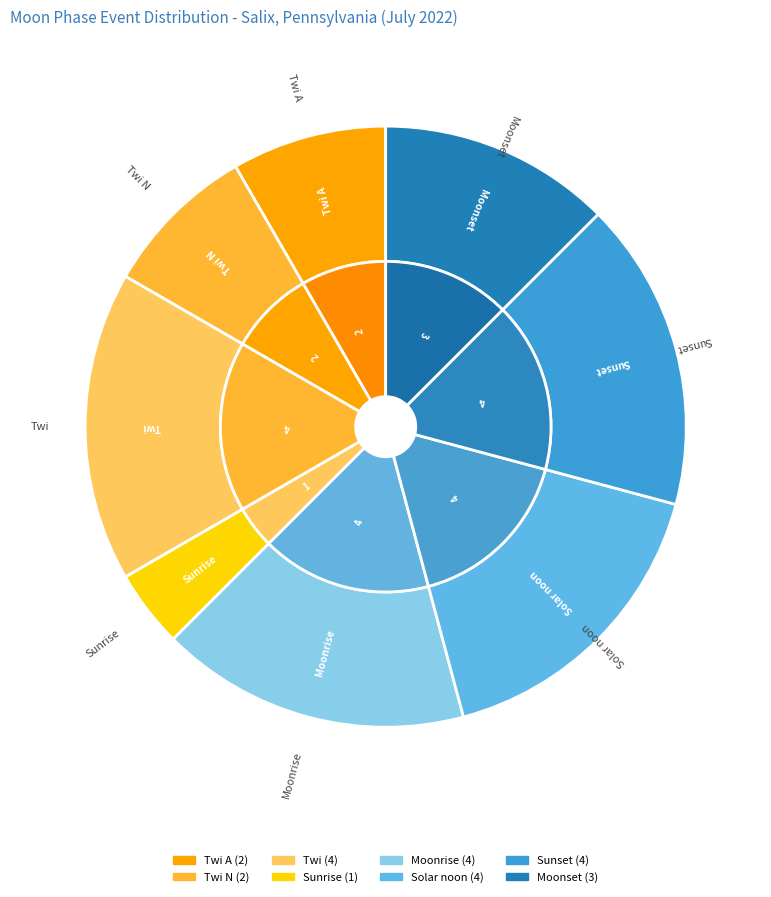

Is the sum of Sunset and Sunrise greater than half?

No